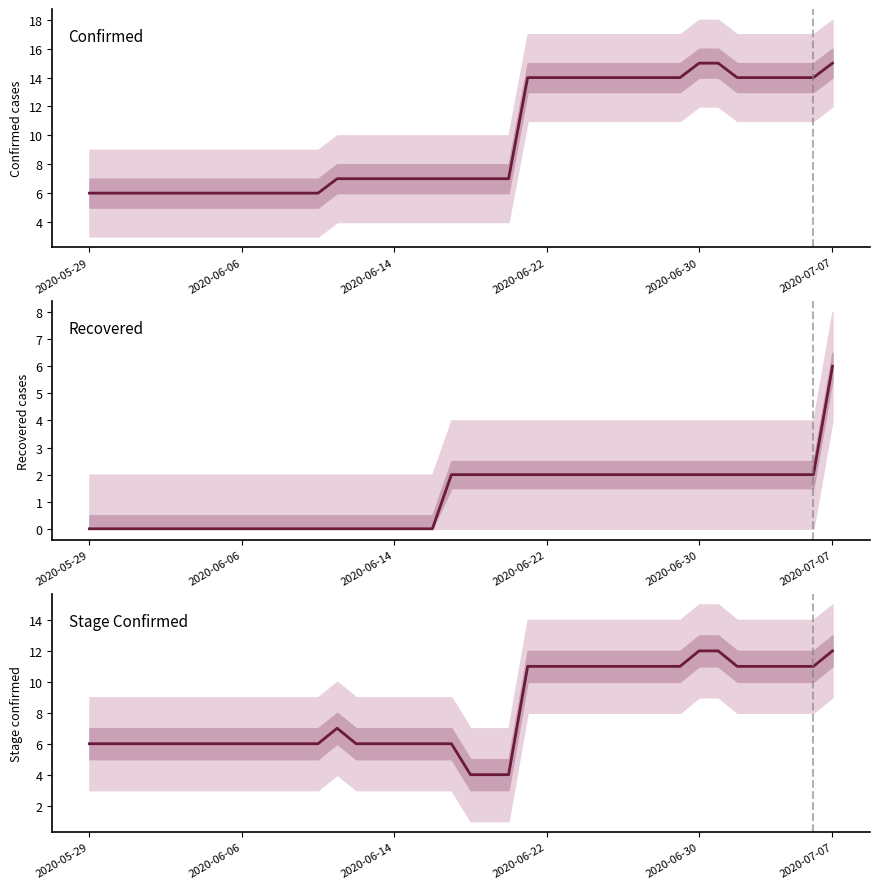

True or false: Recovered has more than 1 interior local peaks.

False